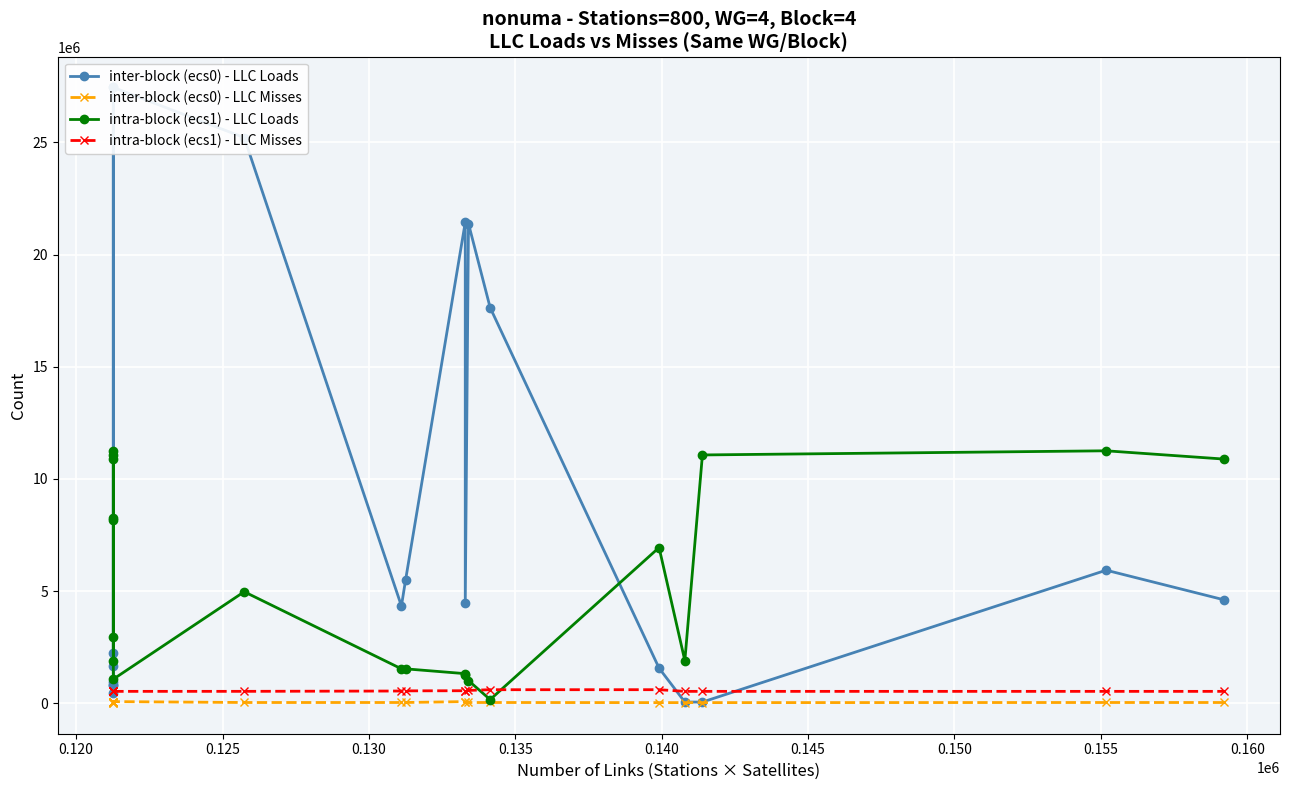

How many distinct data groups are displayed?

4